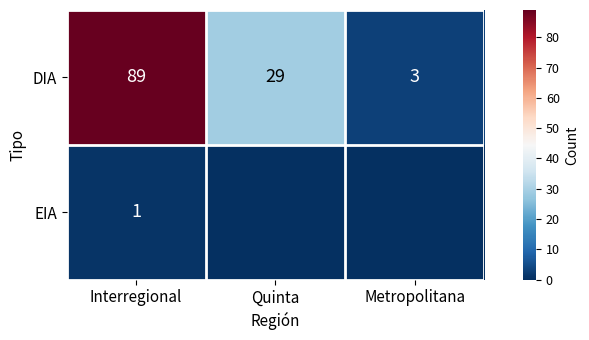

Rank the categories by DIA value from highest to lowest.

Interregional, Quinta, Metropolitana